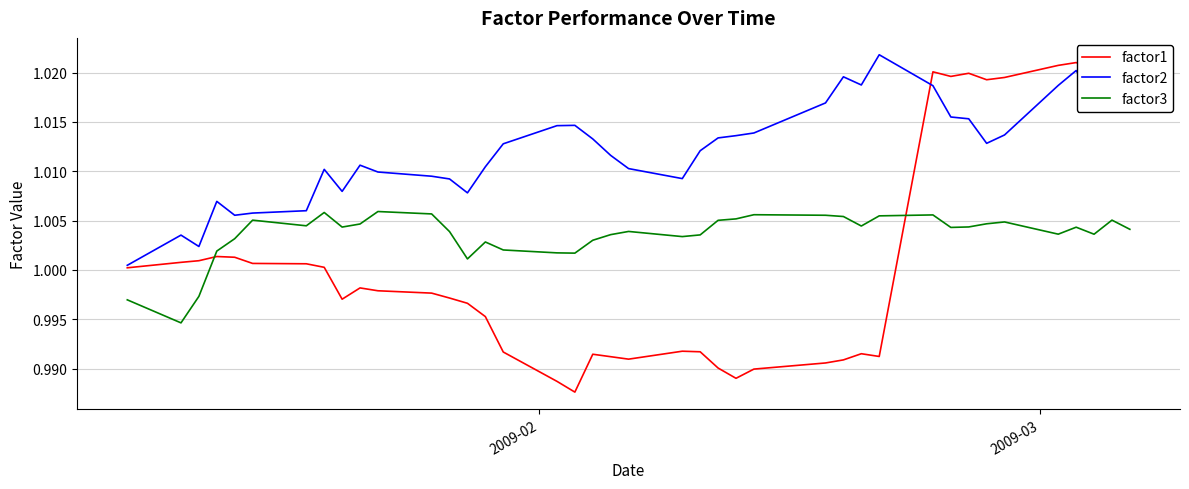

List the series in order of their overall mean, lowest first.

factor1, factor3, factor2